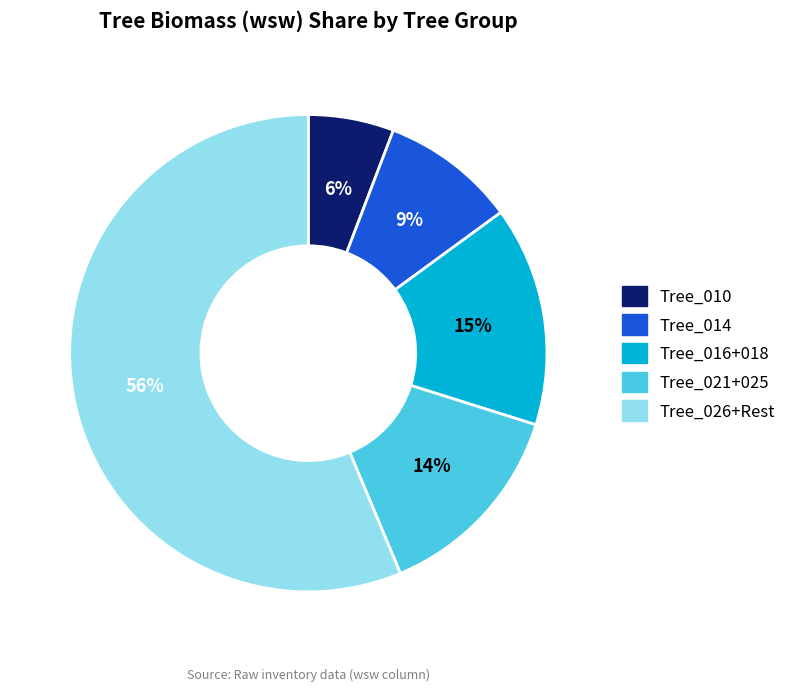

What is the largest slice in the pie chart?

Tree_026+Rest